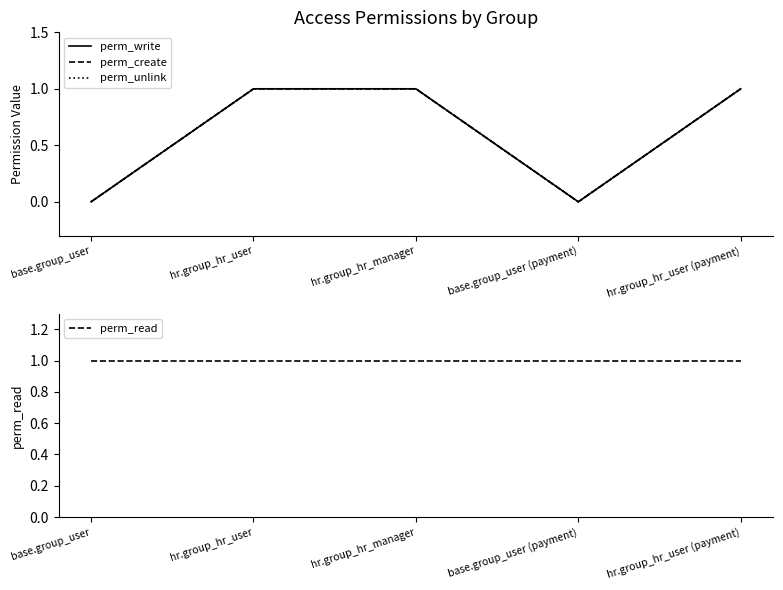

What are all the series names shown in the legend?

perm_write, perm_create, perm_unlink, perm_read